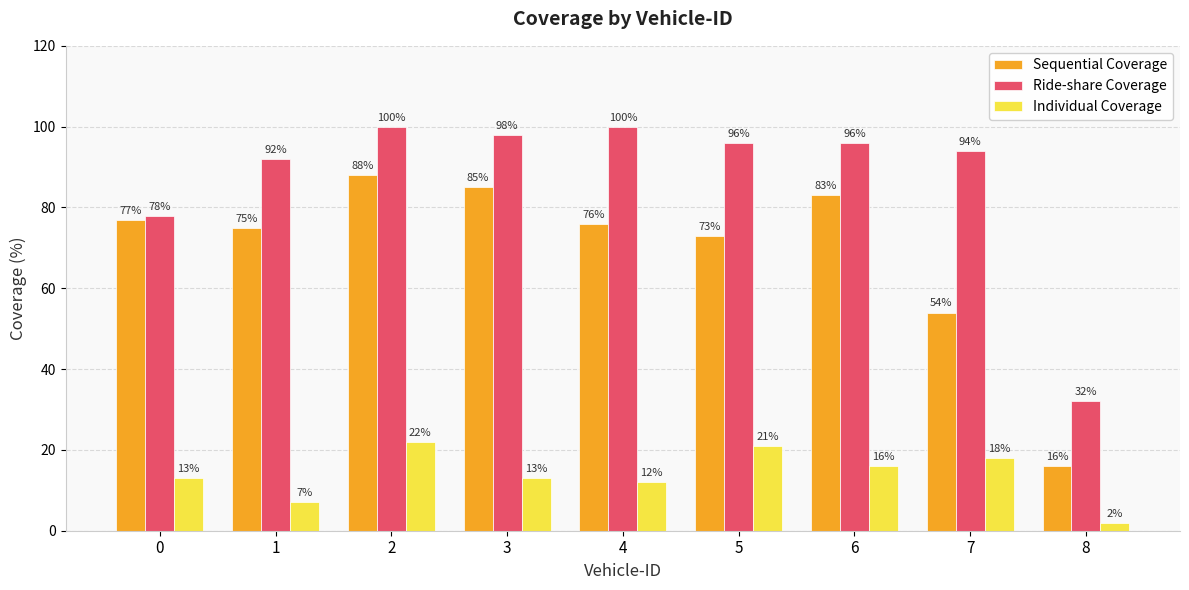

Which category has the lowest value in the Ride-share Coverage series?

8